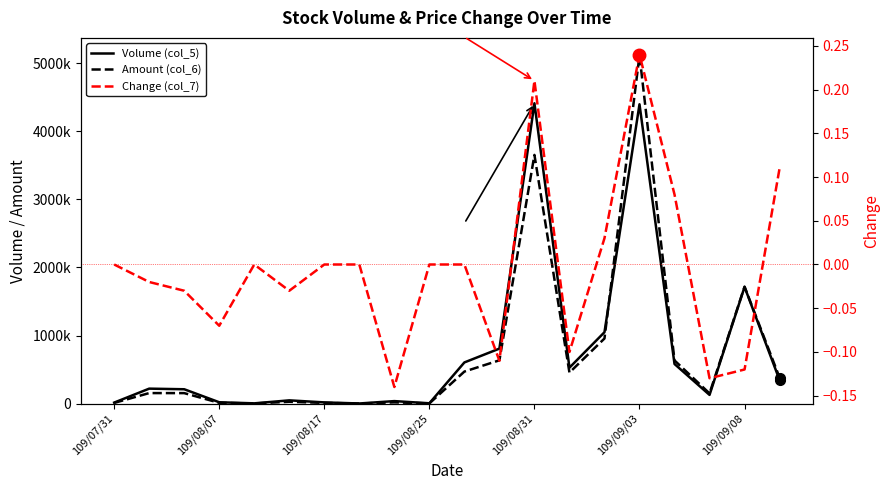

What are all the series names shown in the legend?

Volume (col_5), Amount (col_6), Change (col_7)